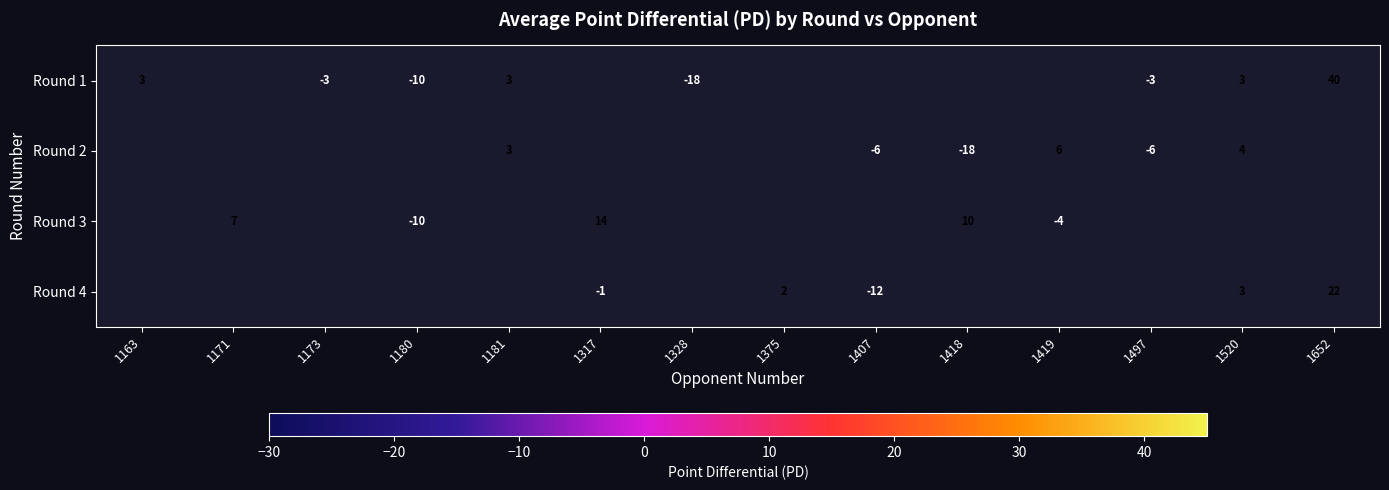

Is it true that Round 3 equals -7 at 1180?

False